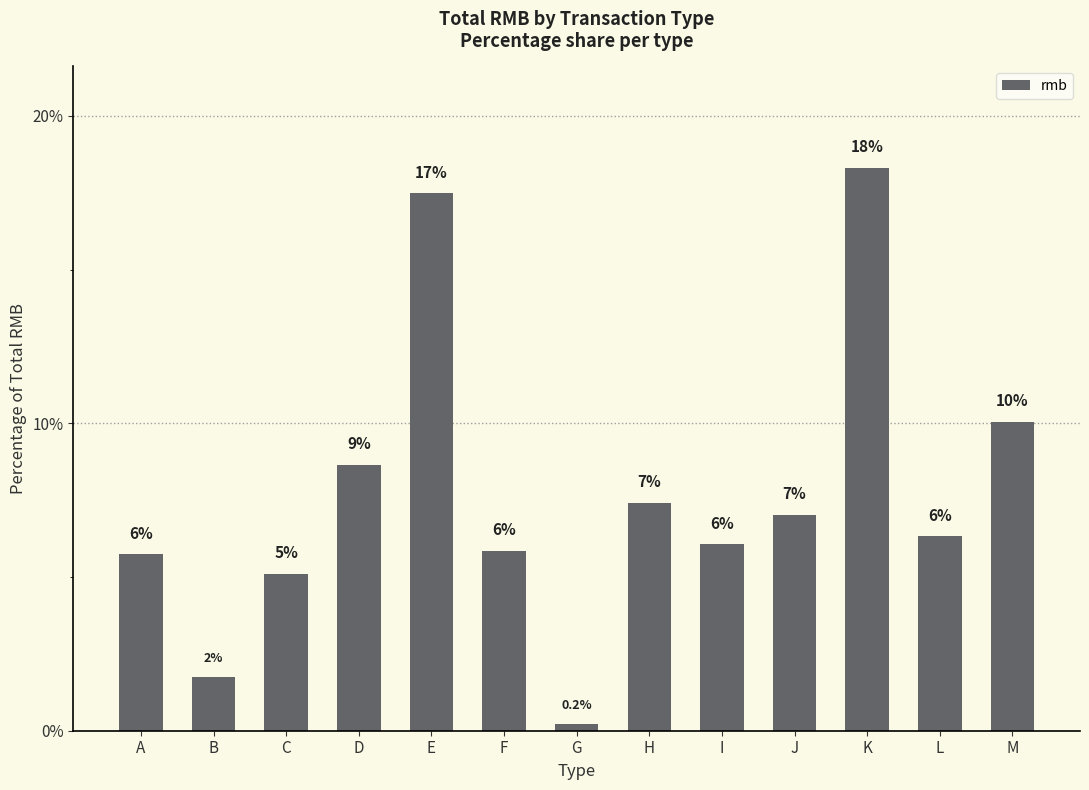

The chart shows a value of 4.4 at J. True or false?

False